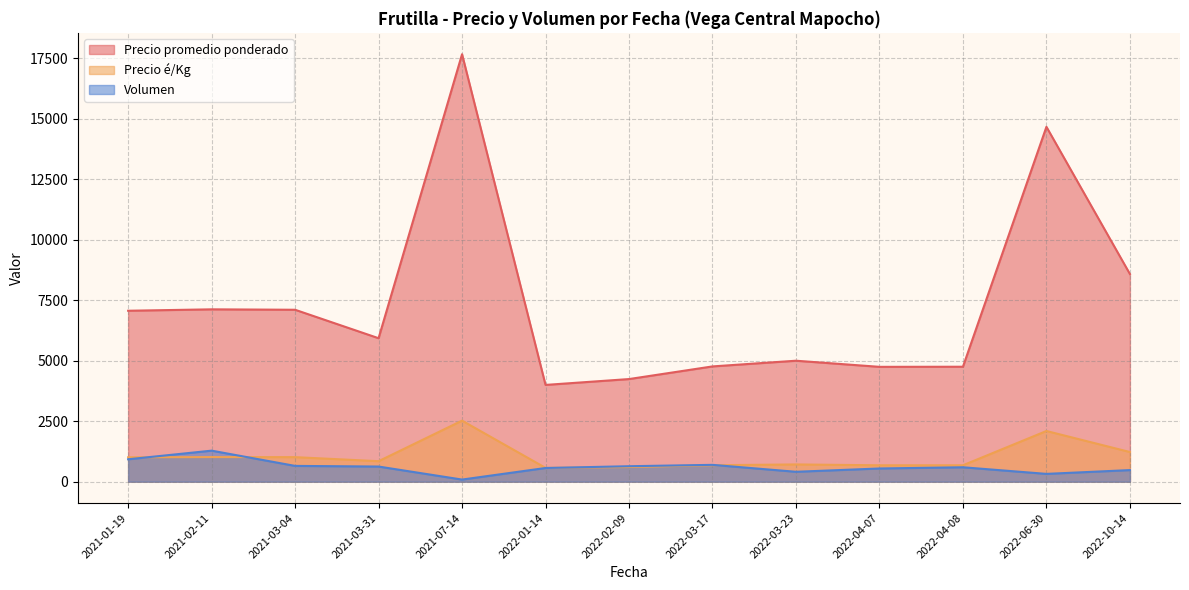

At which category is the sum across all series the highest?

2021-07-14